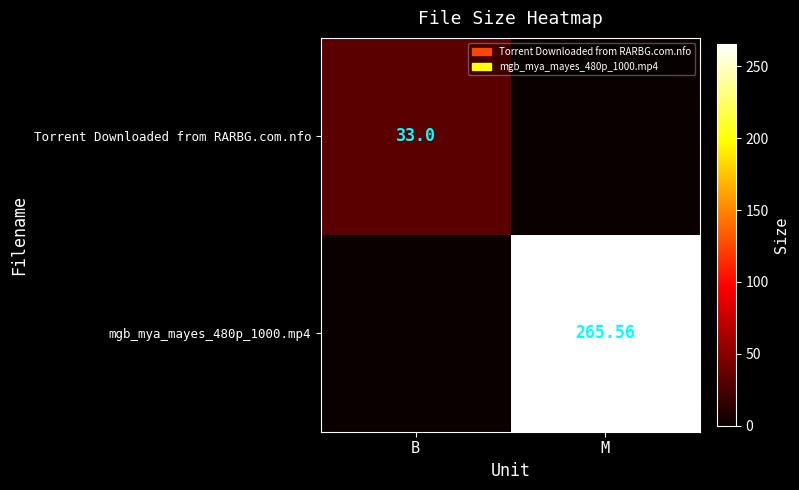

What is the difference between the mgb_mya_mayes_480p_1000.mp4 values at B and M?

265.6